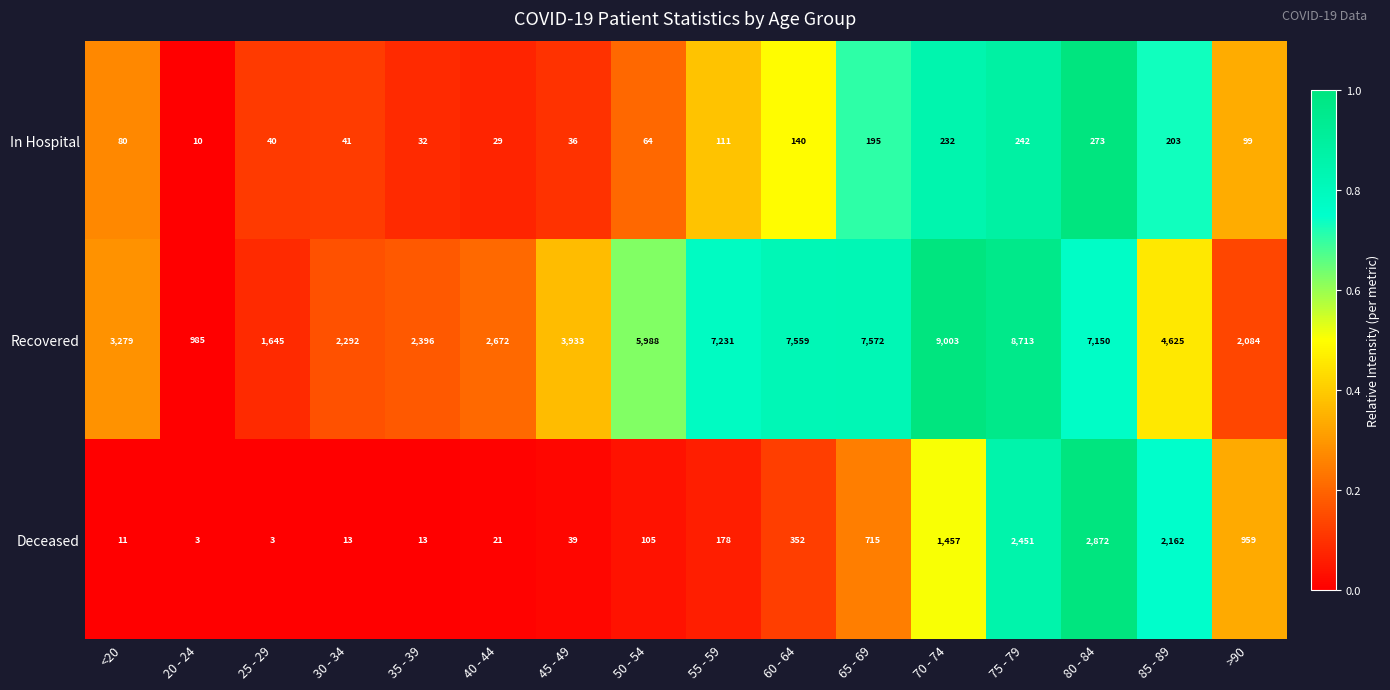

What is the sum of the Deceased values at 20 - 24 and <20?

14